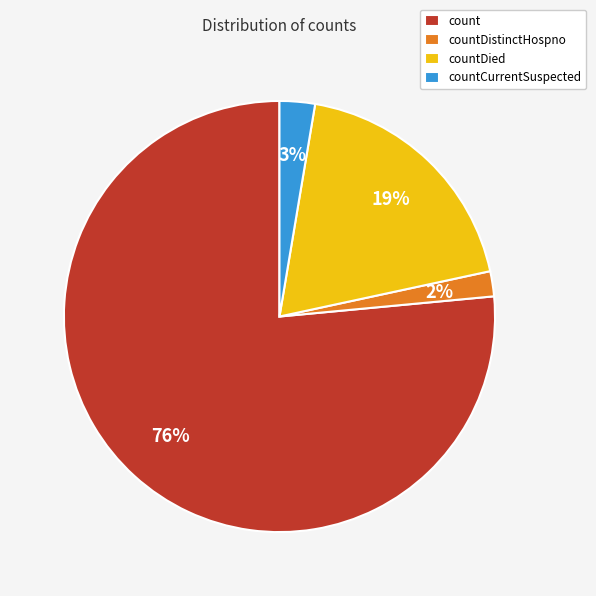

Do count and countDied together represent more than half of the pie?

Yes